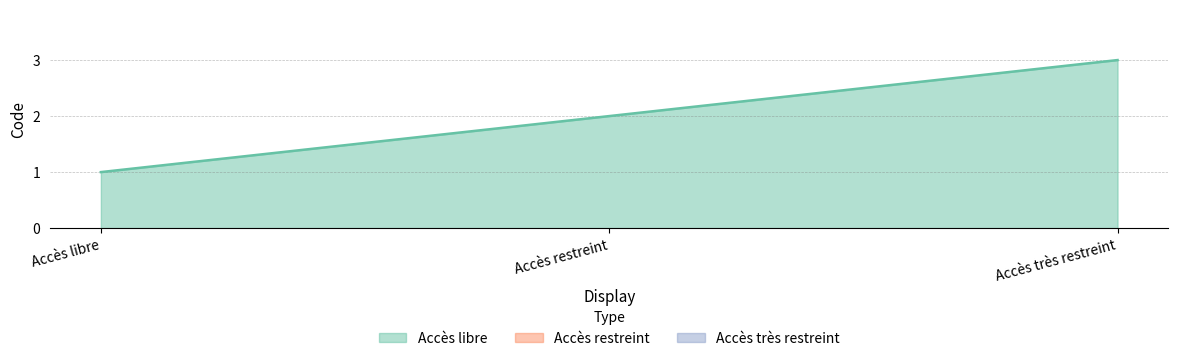

What position from the right is Accès libre?

3